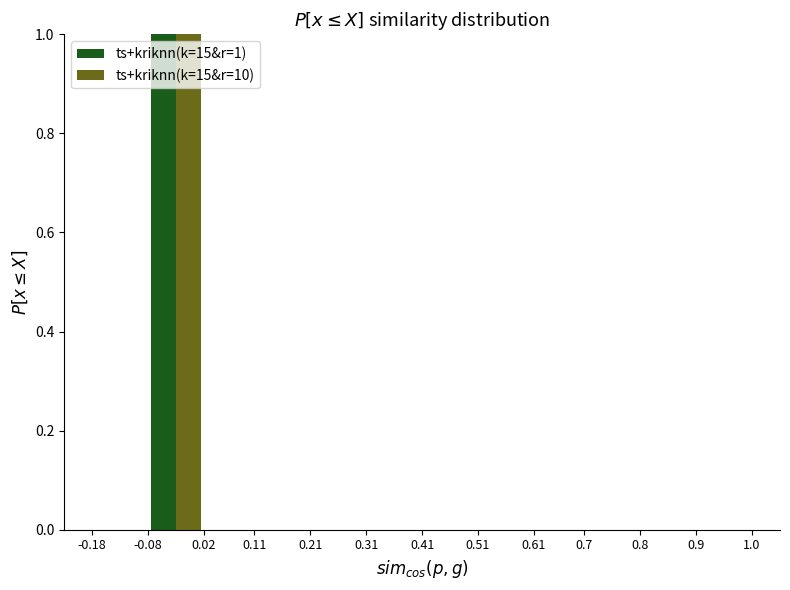

In the ts+kriknn(k=15&r=10) series, which range on the x-axis has the tallest bar?

-0.08 to 0.02